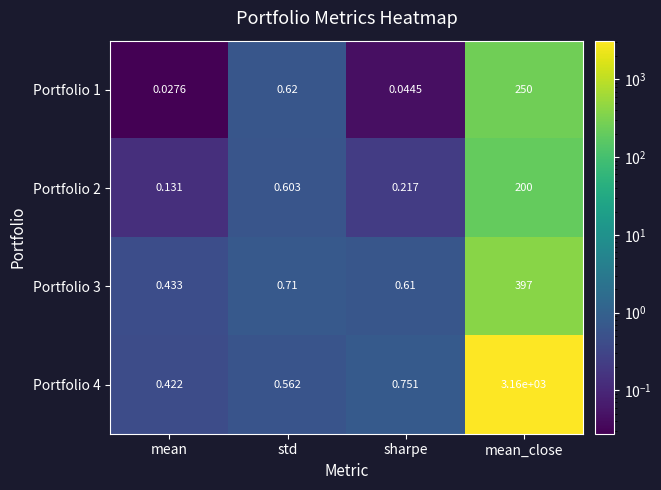

List the labels in order of Portfolio 2 value, smallest first.

mean, sharpe, std, mean_close